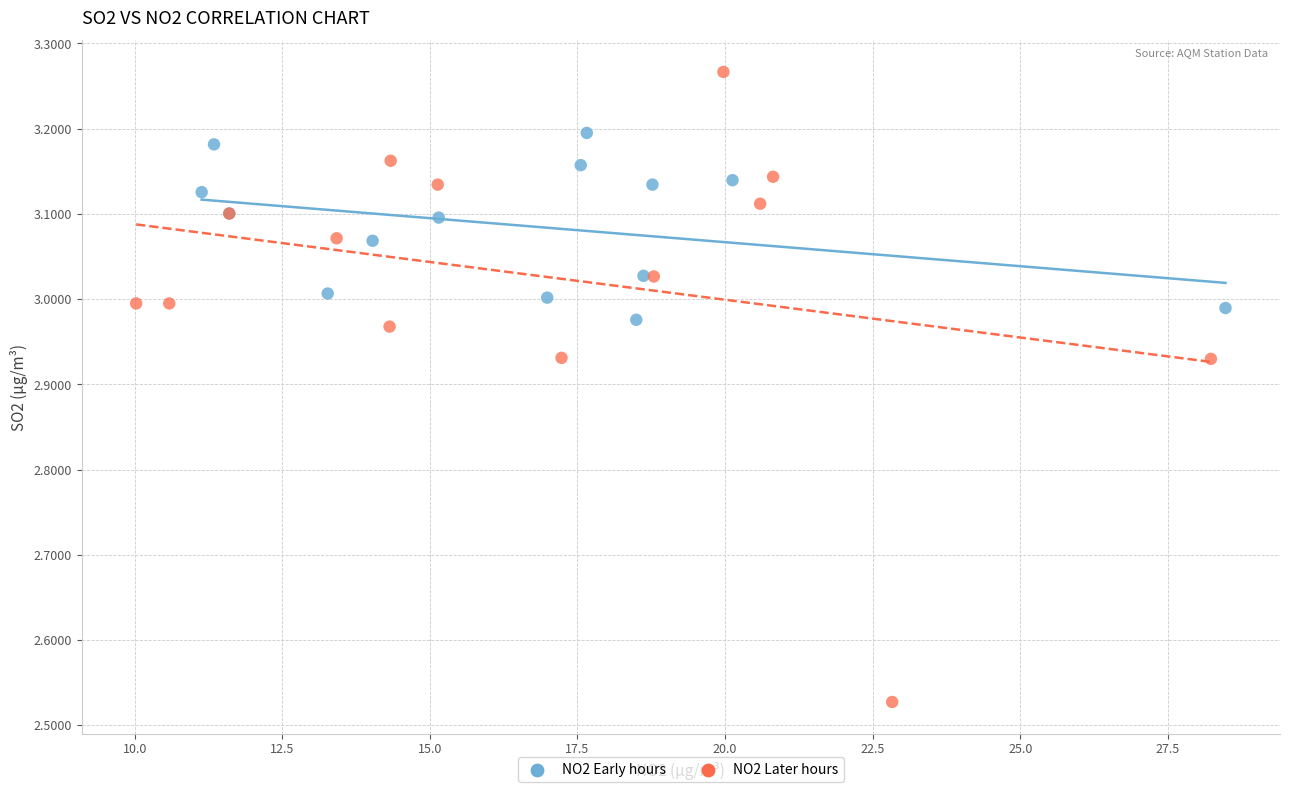

Which series reaches the maximum Y coordinate?

NO2 Later hours